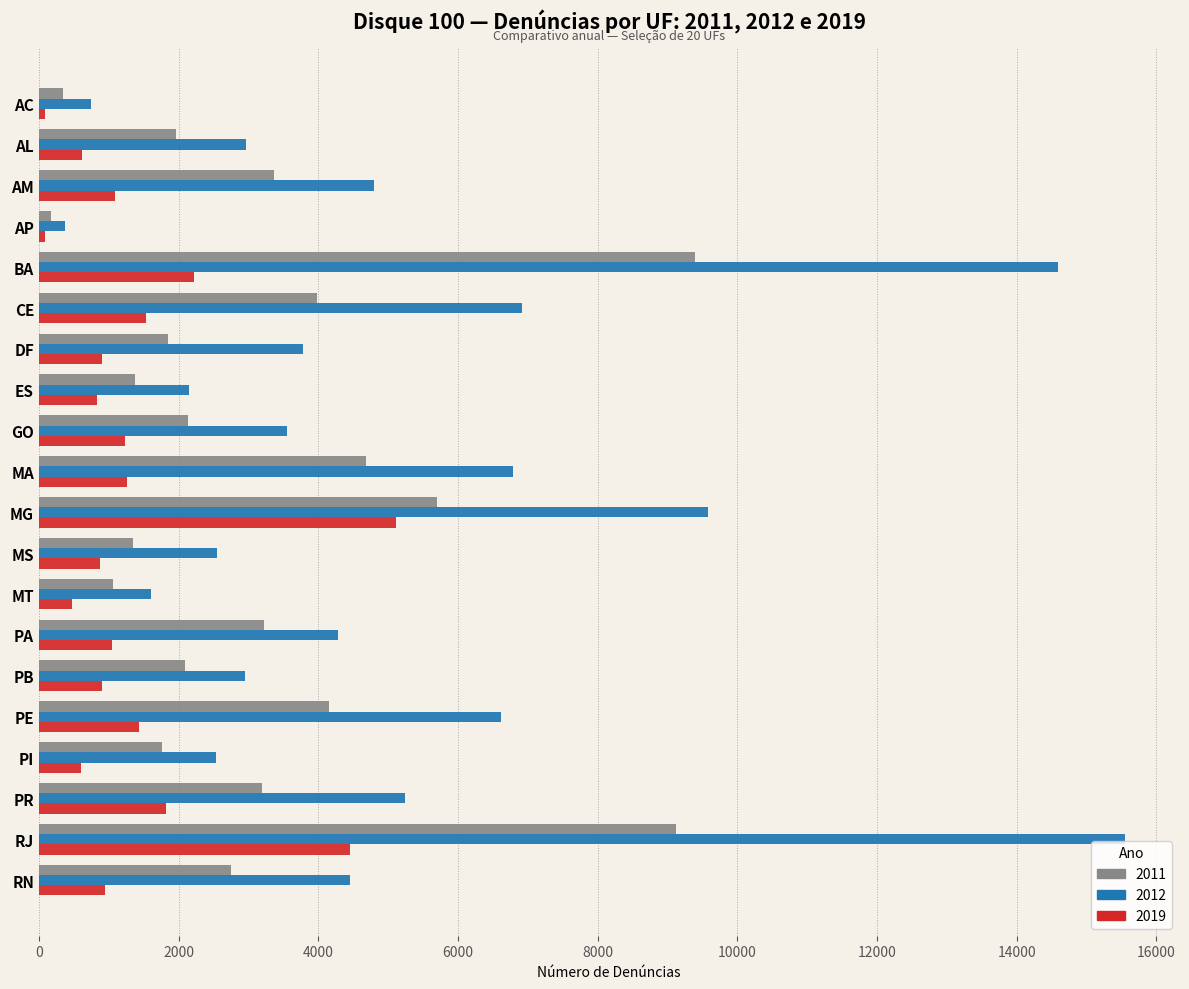

How many data points does each series have?

20